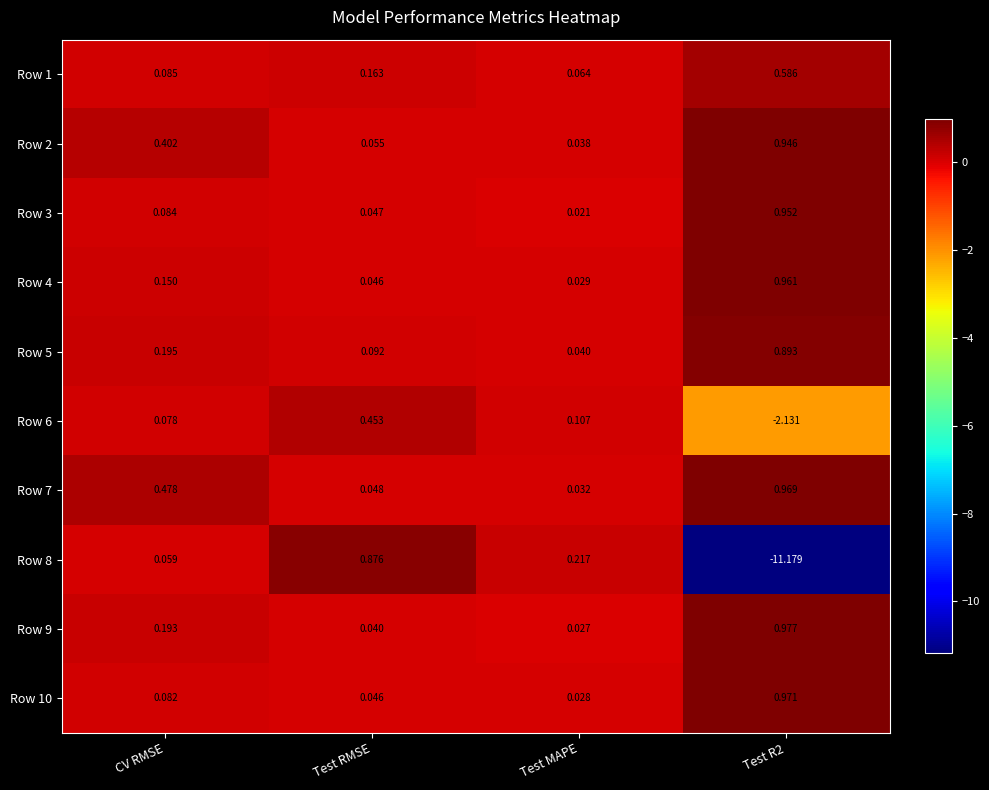

At which label is Row 3 closest to 0?

Test MAPE